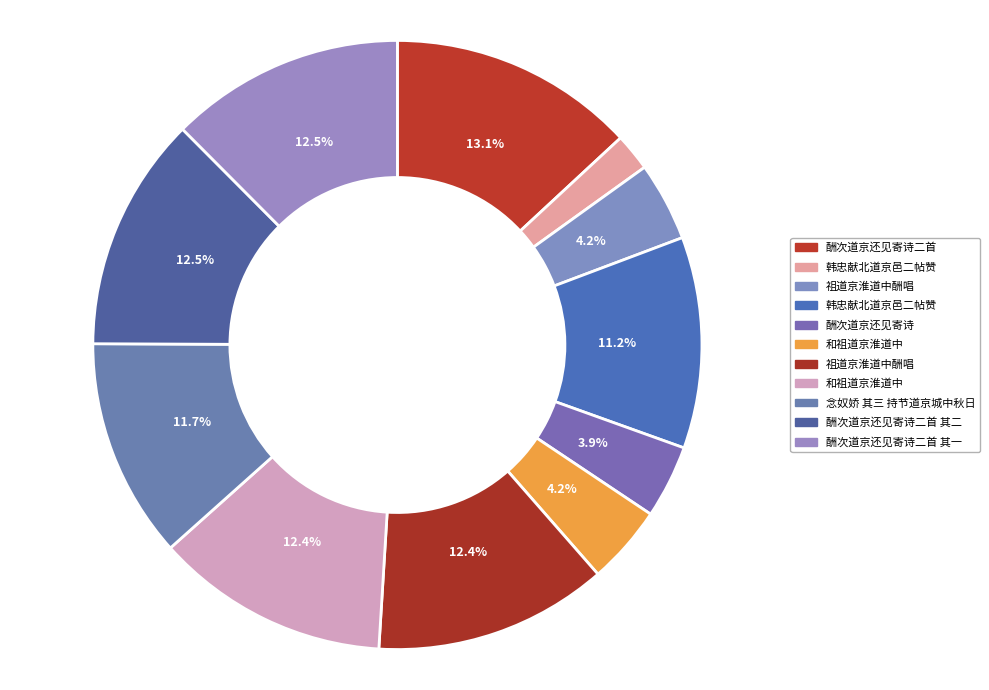

Is there any slice that represents more than half of the pie?

No